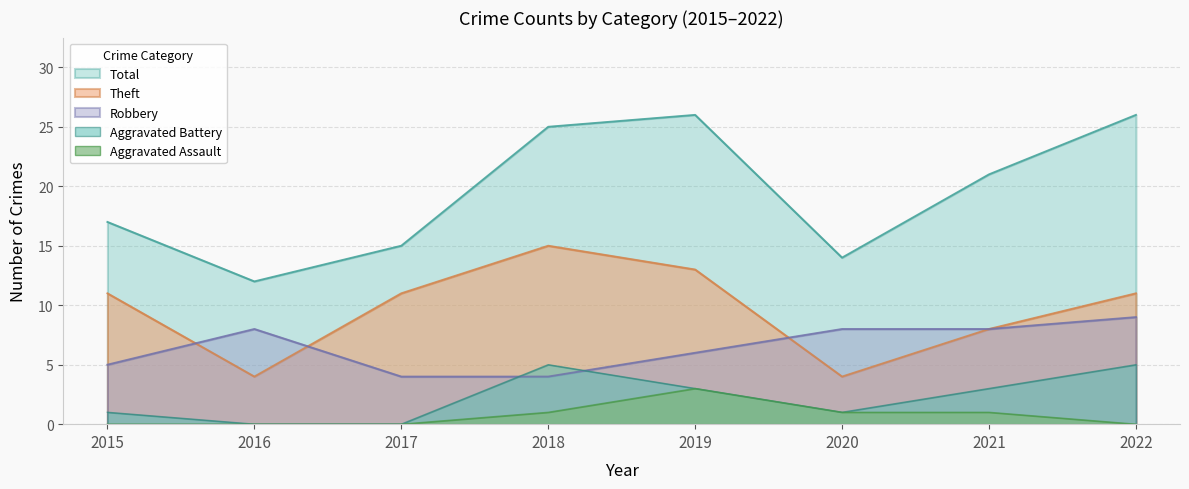

Which series has the widest spread of values?

Total